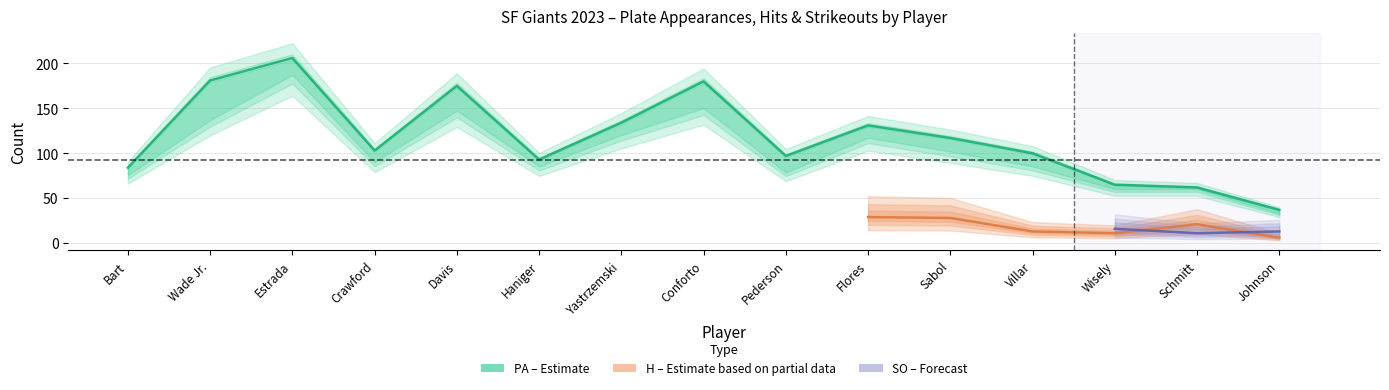

What position from the left is Bart?

1